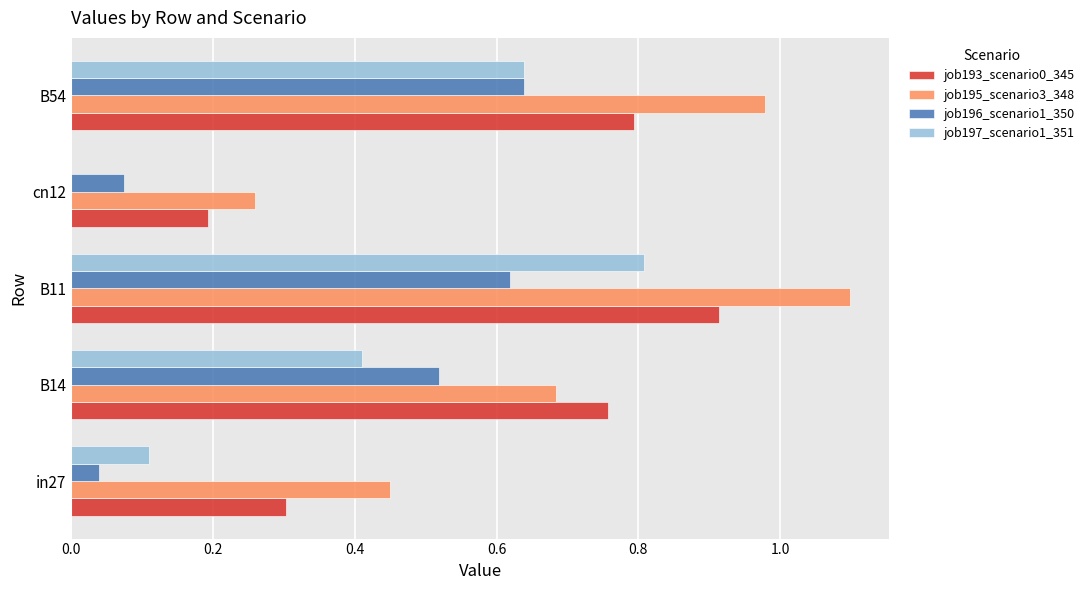

What is the sum of all job196_scenario1_350 values?

1.9